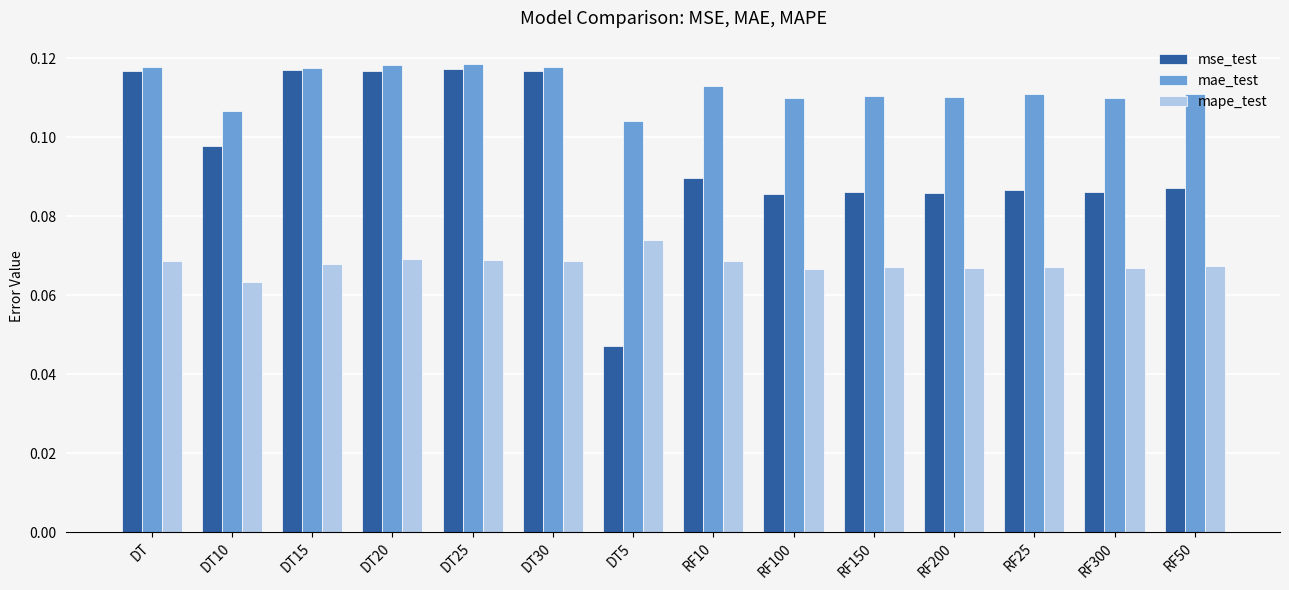

At which category does the chart reach its minimum across all series?

DT5